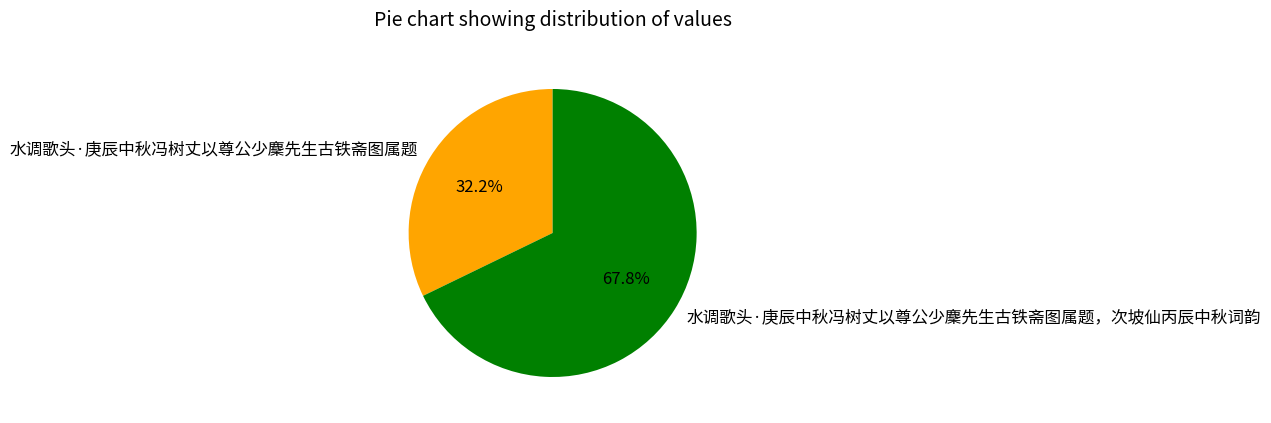

Between 水调歌头·庚辰中秋冯树丈以尊公少麇先生古铁斋图属题，次坡仙丙辰中秋词韵 and 水调歌头·庚辰中秋冯树丈以尊公少麇先生古铁斋图属题, which is larger?

水调歌头·庚辰中秋冯树丈以尊公少麇先生古铁斋图属题，次坡仙丙辰中秋词韵